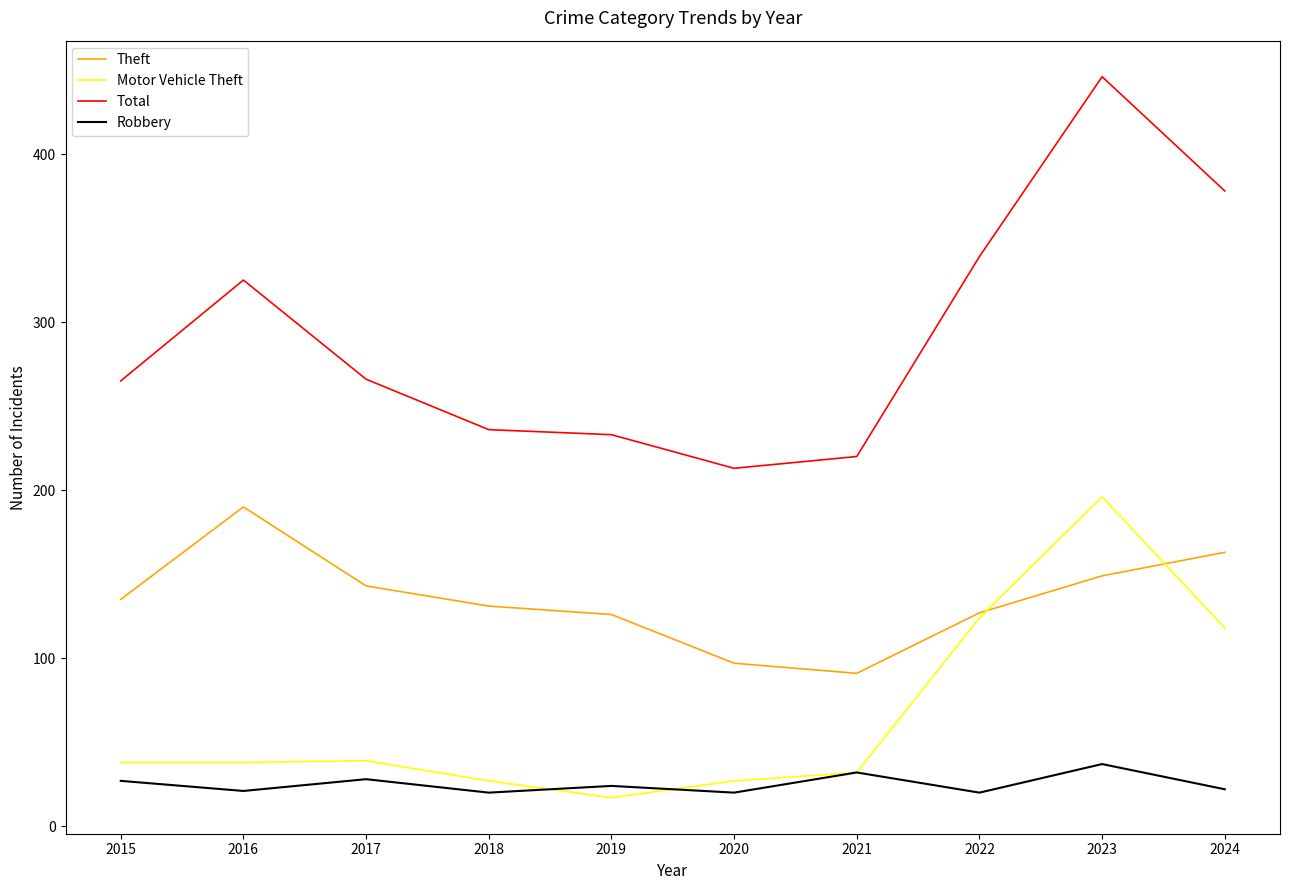

What is the minimum value shown in the chart?

17